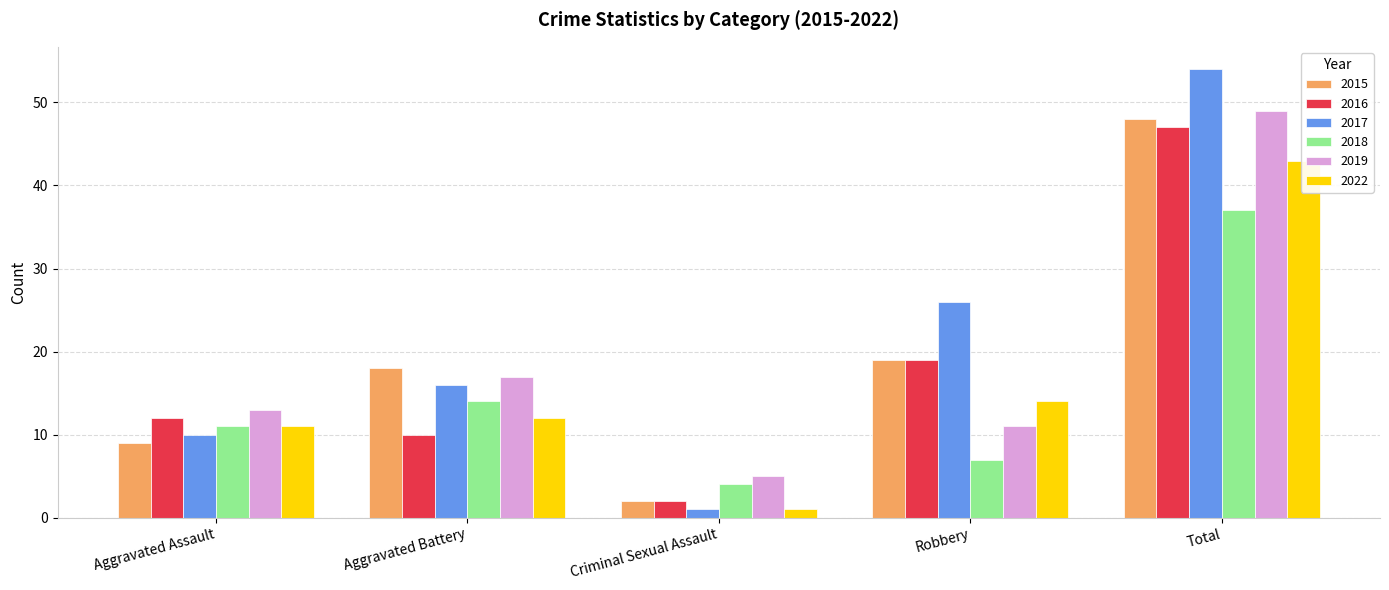

Reading left to right, list all the values displayed in this chart.

2015: Aggravated Assault=9	Aggravated Battery=18	Criminal Sexual Assault=2	Robbery=19	Total=48
2016: Aggravated Assault=12	Aggravated Battery=10	Criminal Sexual Assault=2	Robbery=19	Total=47
2017: Aggravated Assault=10	Aggravated Battery=16	Criminal Sexual Assault=1	Robbery=26	Total=54
2018: Aggravated Assault=11	Aggravated Battery=14	Criminal Sexual Assault=4	Robbery=7	Total=37
2019: Aggravated Assault=13	Aggravated Battery=17	Criminal Sexual Assault=5	Robbery=11	Total=49
2022: Aggravated Assault=11	Aggravated Battery=12	Criminal Sexual Assault=1	Robbery=14	Total=43